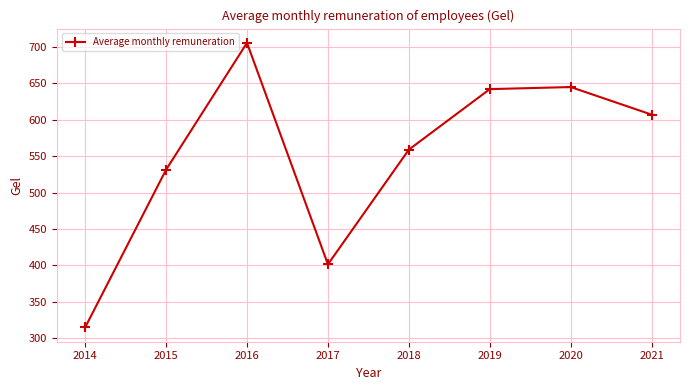

What is the value of the 5th point from the left?

559.1